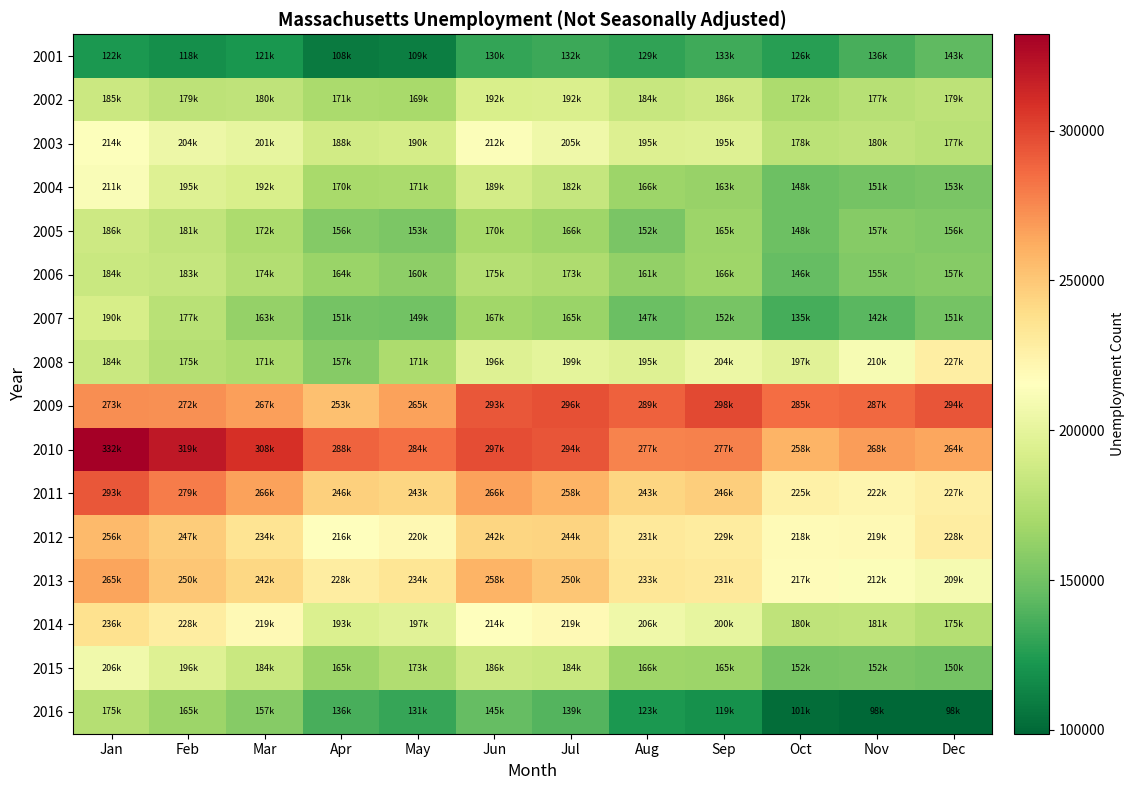

Which series has the largest total across all categories?

2010